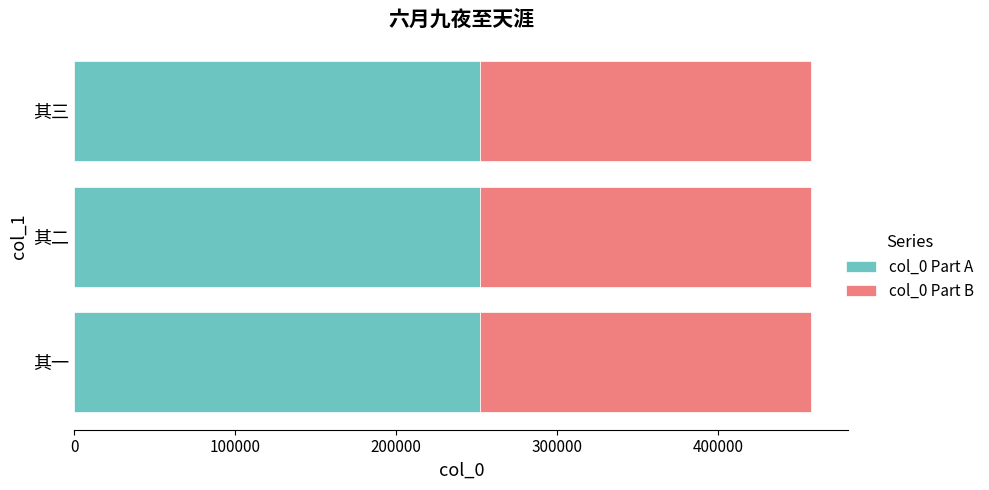

What is the maximum value for col_0 Part A?

251828.0